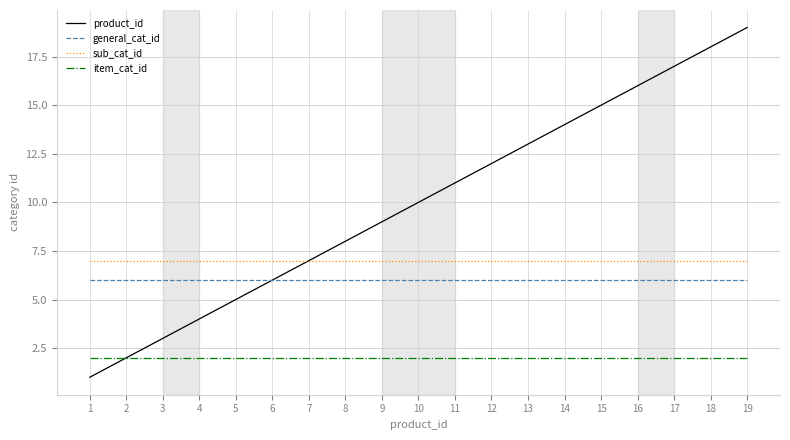

At which category does the chart reach its minimum across all series?

1